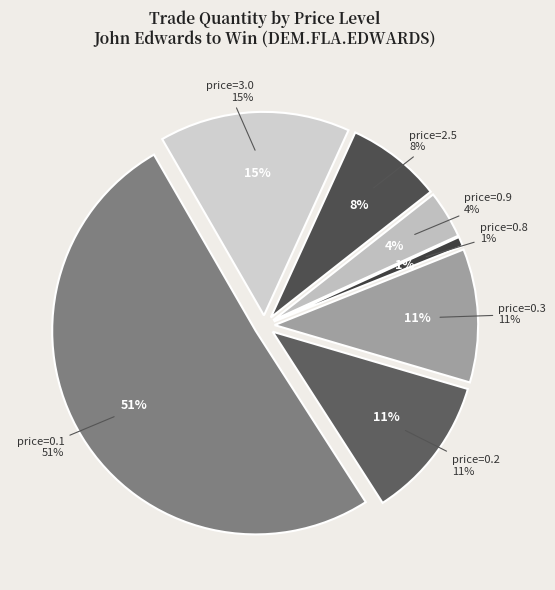

Is there any slice that represents more than half of the pie?

No